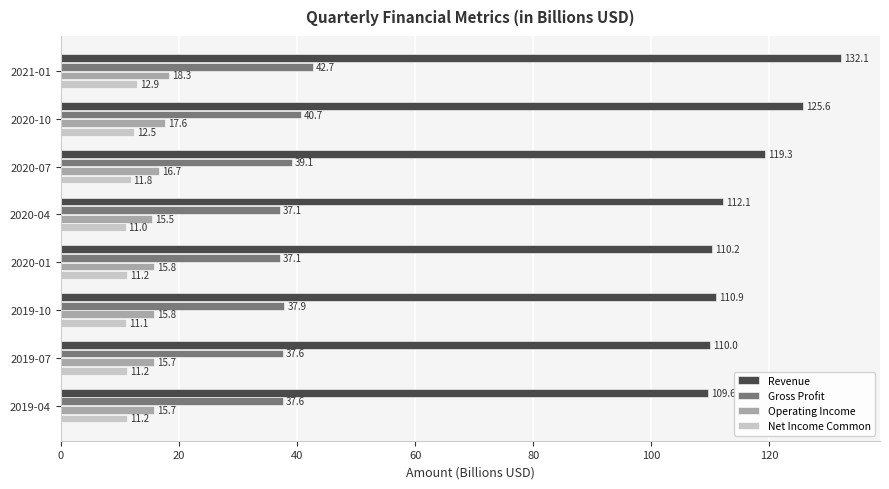

At 2020-01, list the series in order from largest to smallest.

Revenue, Gross Profit, Operating Income, Net Income Common